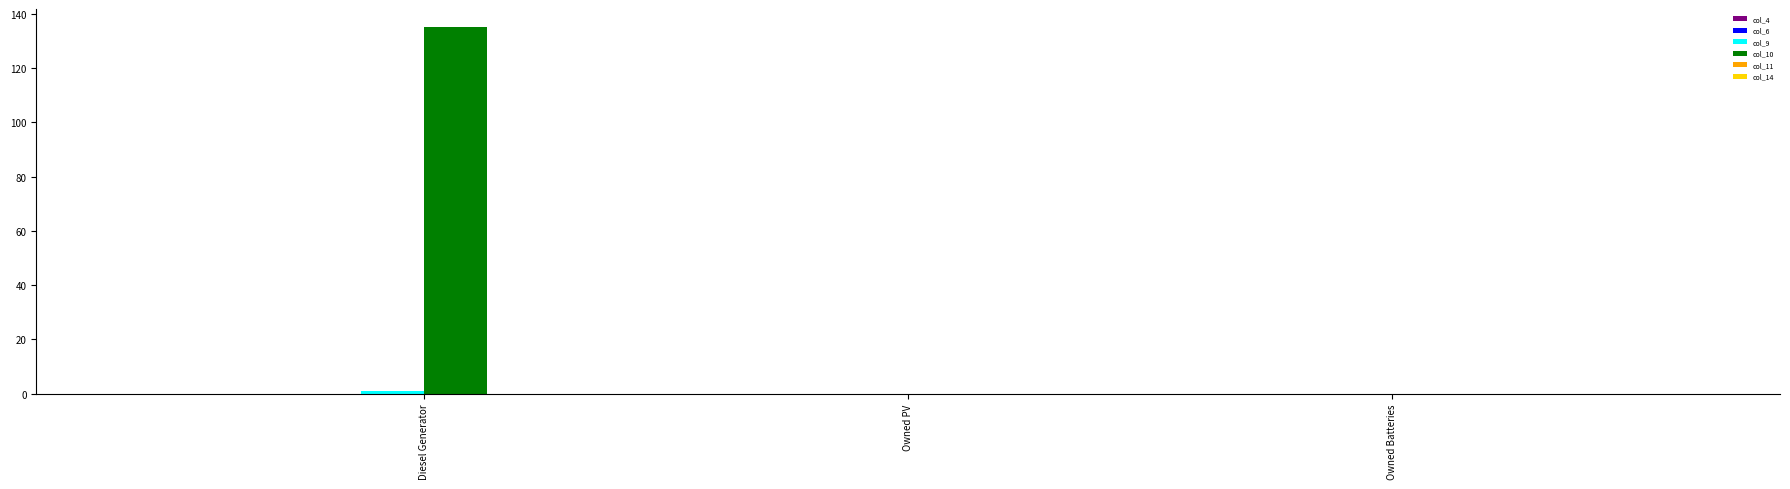

Which category has the highest value across all series?

Diesel Generator